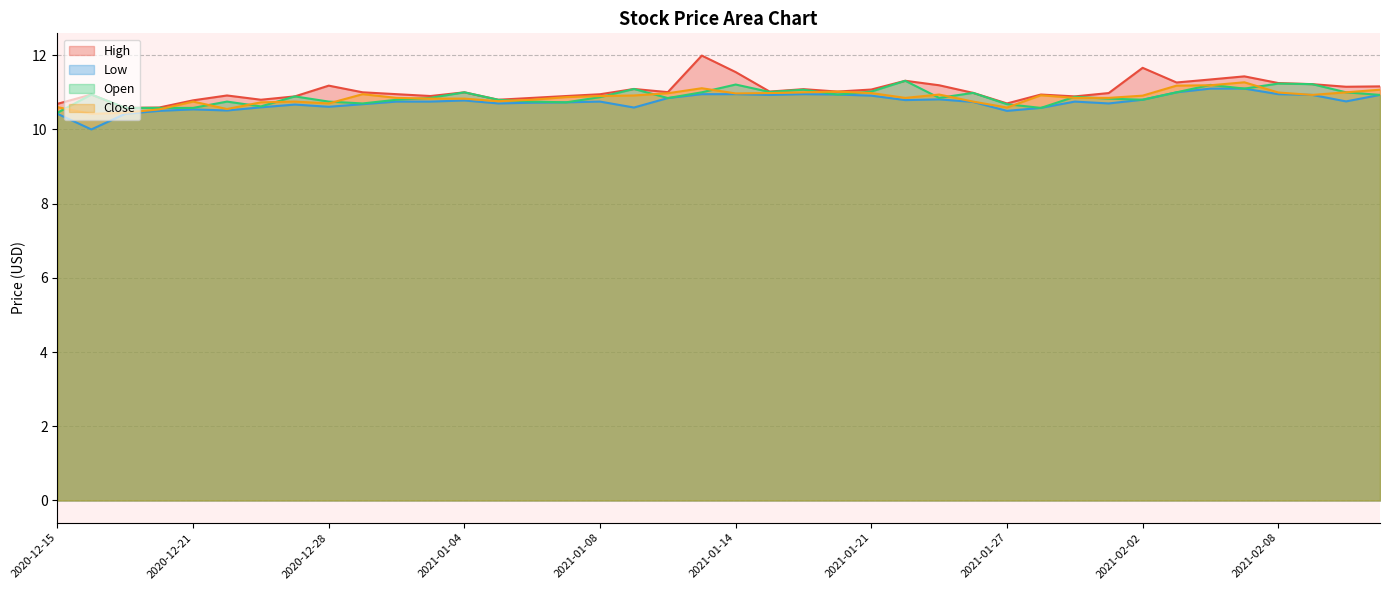

Is it true that Close equals 11.0 at 2021-01-21?

True